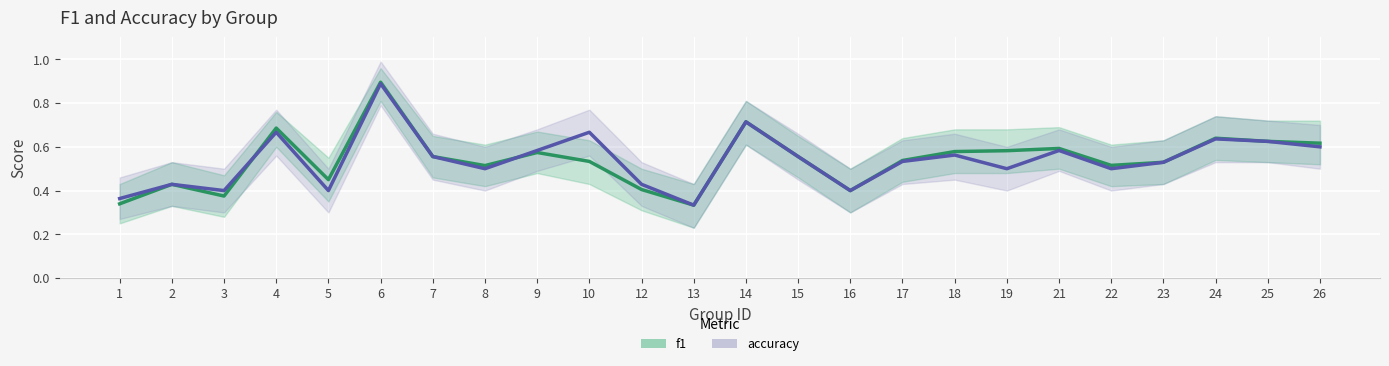

What is the sum of the accuracy values at 16 and 17?

0.9